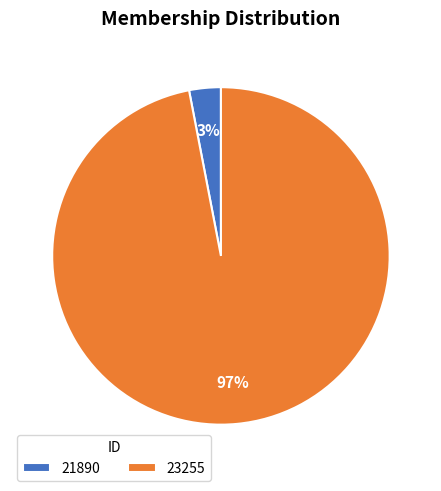

Count the number of slices in the pie.

2